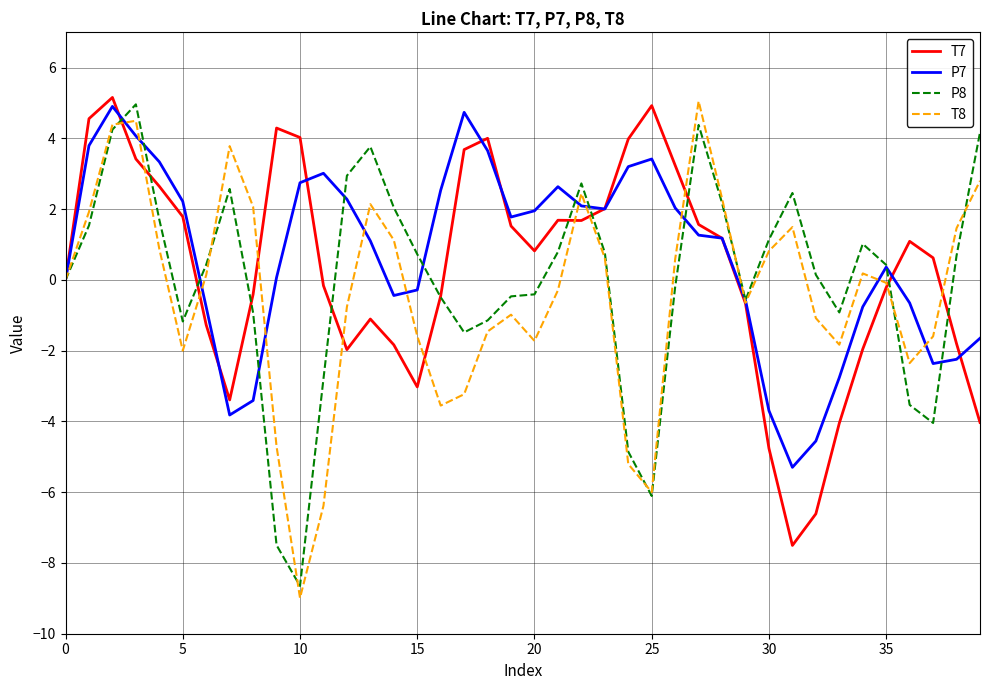

Rank the series by their average value, from highest to lowest.

P7, T7, P8, T8